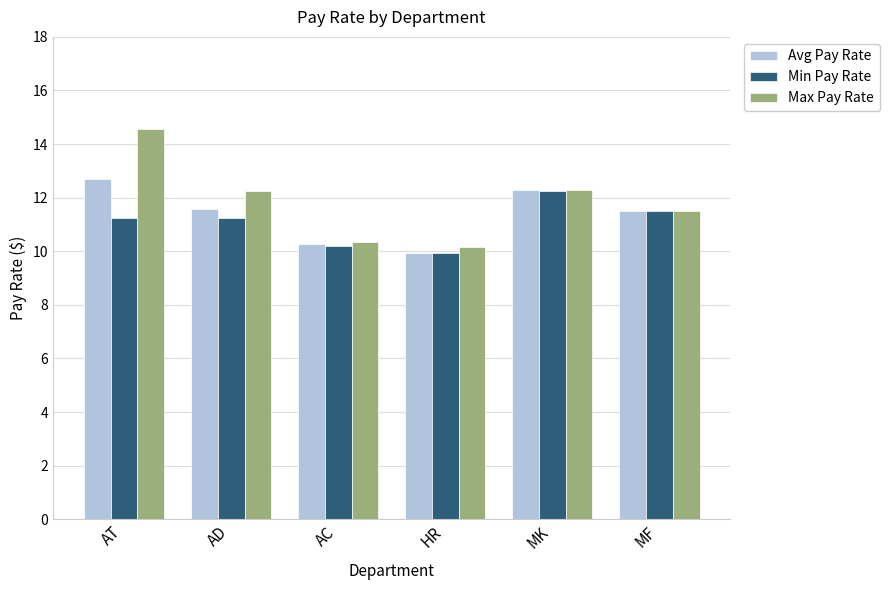

At which label does Max Pay Rate reach its minimum?

HR